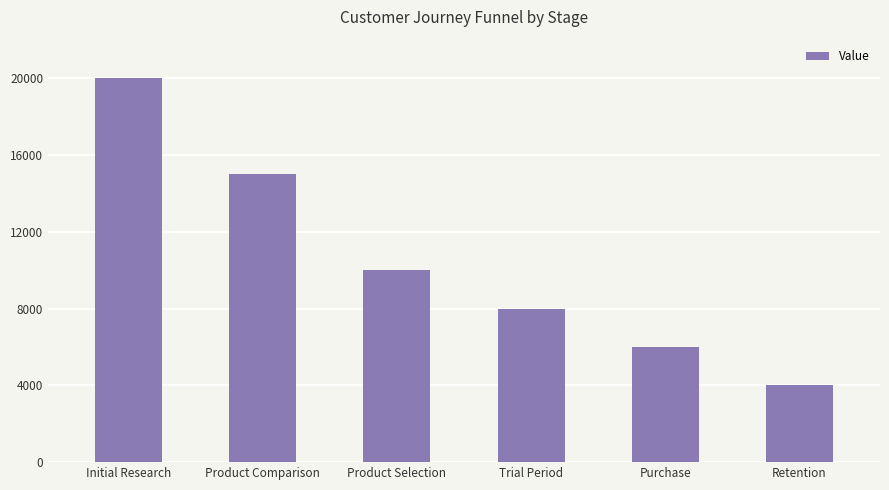

What is the ratio of the value at Purchase to the value at Product Comparison?

0.4